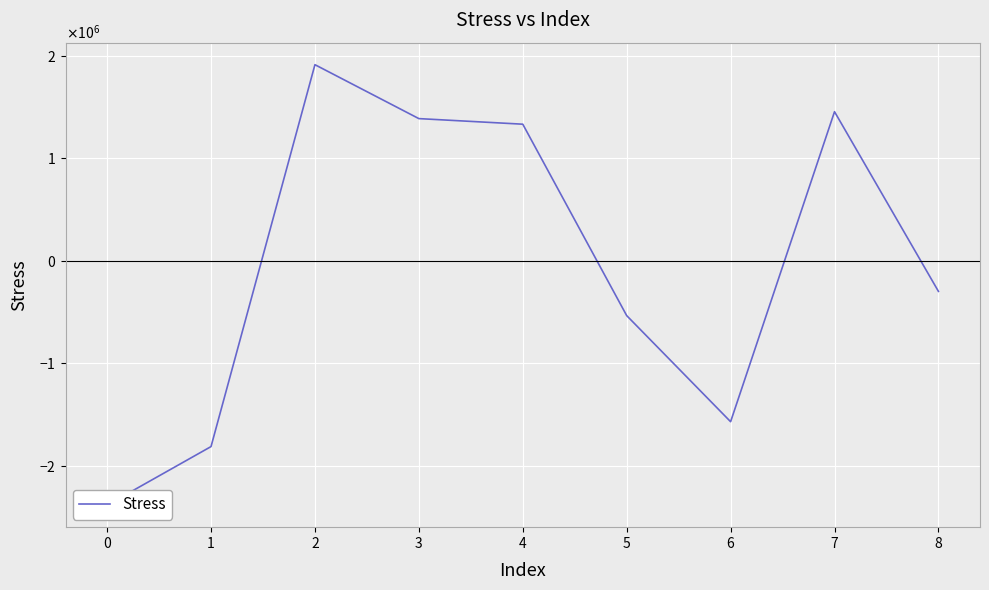

How many values exceed -298137?

4